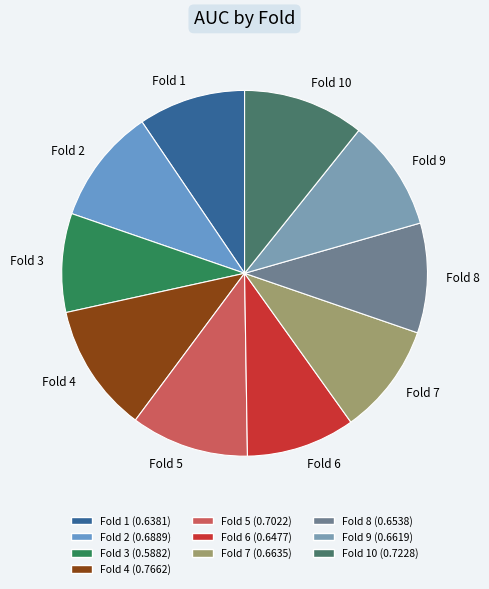

Count the number of slices in the pie.

10